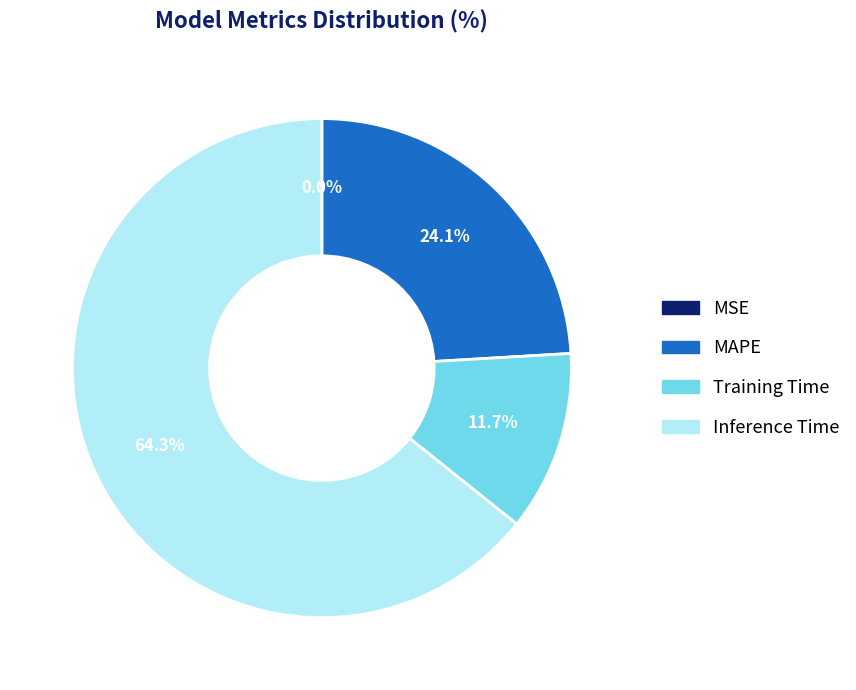

Does any single category account for the majority?

Yes